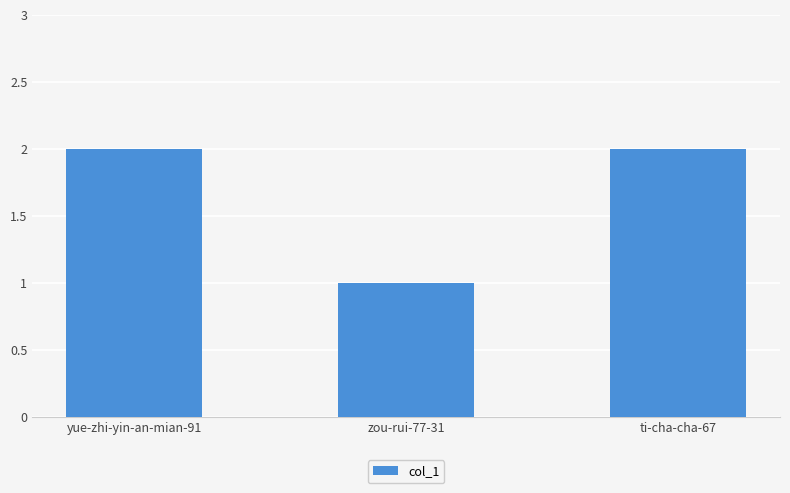

True or false: the data shows 1 at ti-cha-cha-67.

False